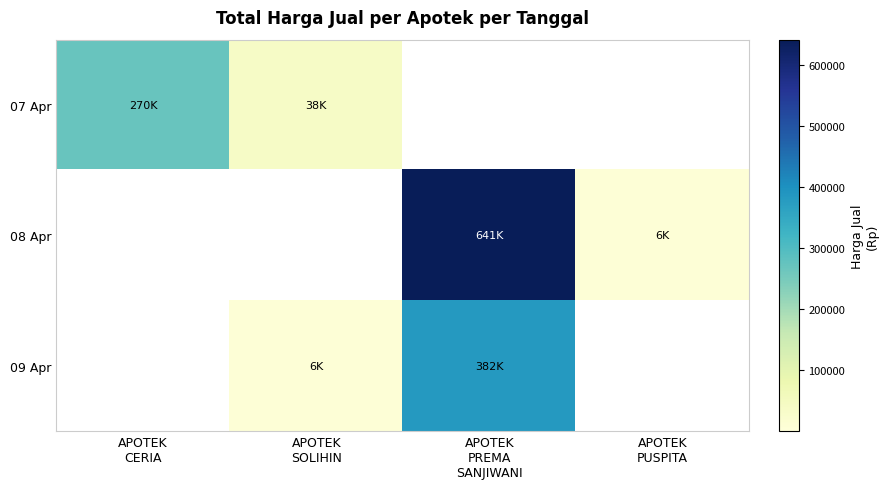

Between APOTEK CERIA and APOTEK PREMA SANJIWANI, which series saw the biggest shift?

08 Apr